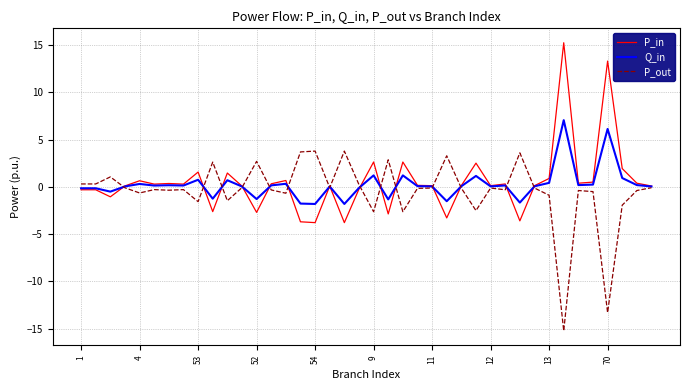

Is this an area chart (filled region under the line)?

No